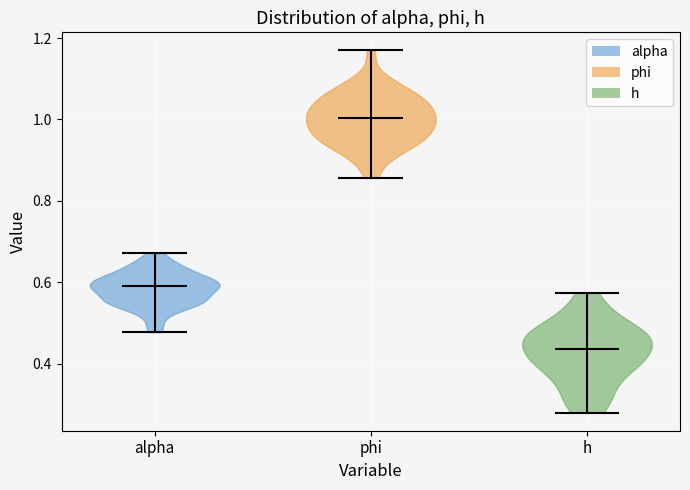

Reading left to right, read every violin against the y-axis: where its median line is, and the lowest and highest points it reaches. The values are not printed on the chart, so give them approximately, as read against the axis.

alpha: median line 0.60, lowest point 0.48, highest point 0.68
phi: median line 1.00, lowest point 0.86, highest point 1.16
h: median line 0.44, lowest point 0.28, highest point 0.58